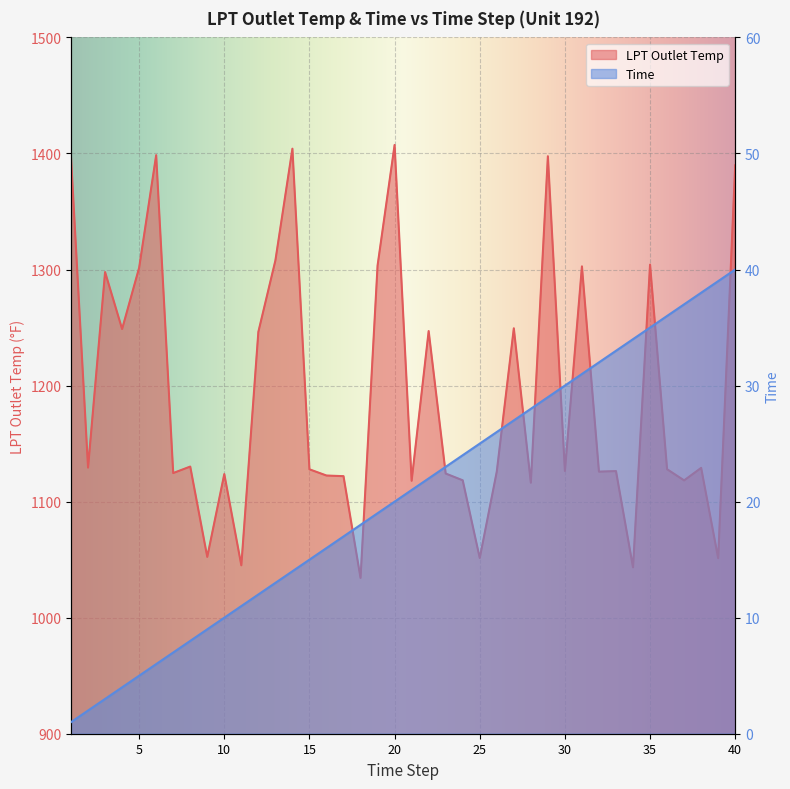

In LPT Outlet Temp, how many points are lower than both neighbors (excluding endpoints)?

14